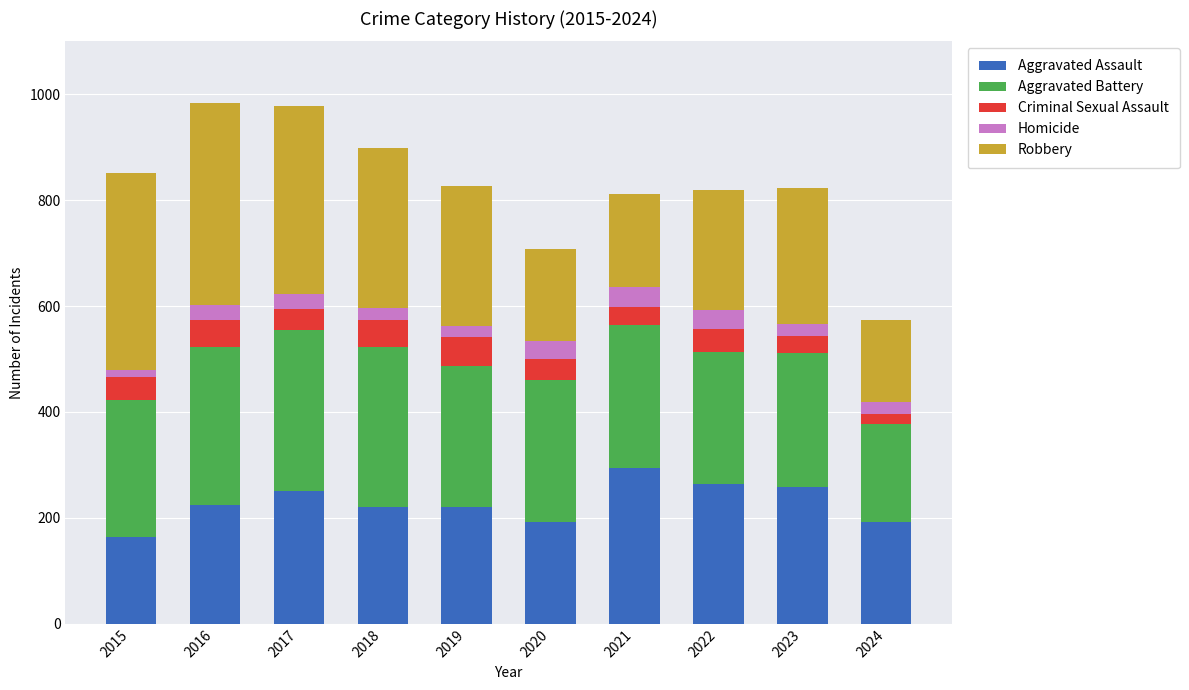

True or false: Aggravated Assault has a value of 47 at 2018.

False